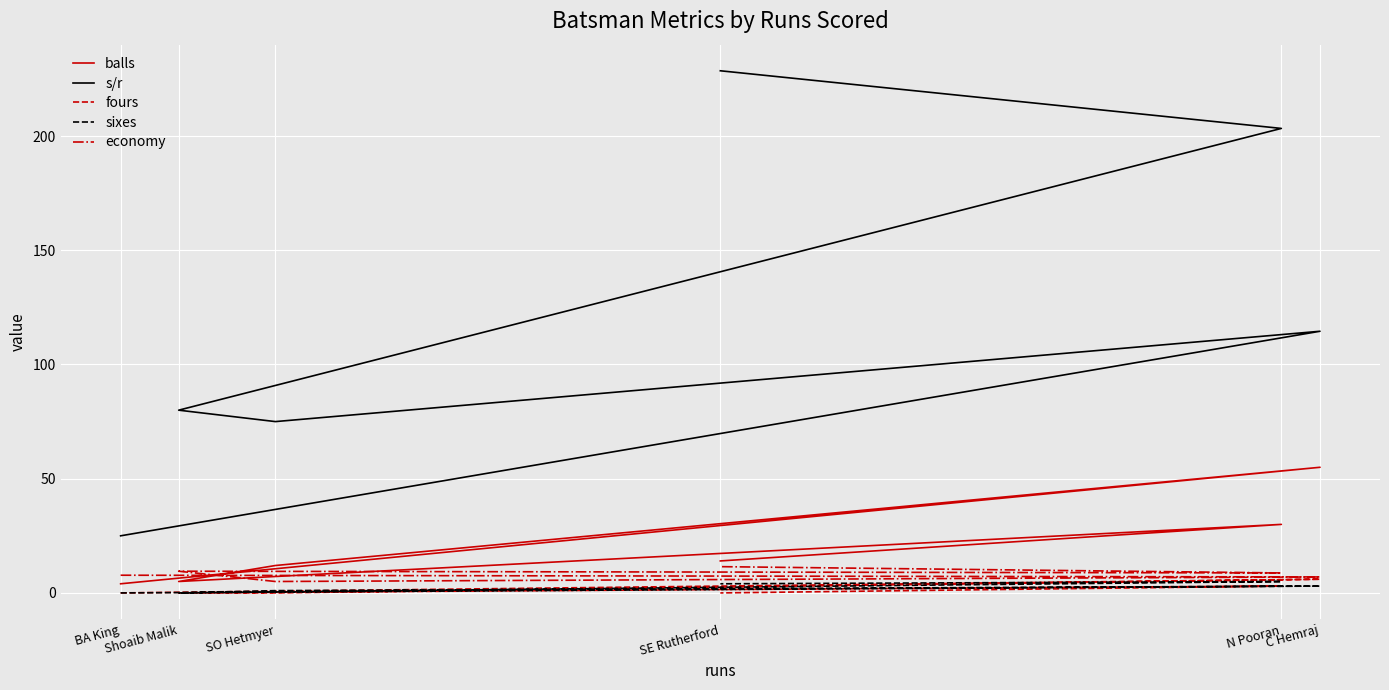

Is this an area chart (filled region under the line)?

No